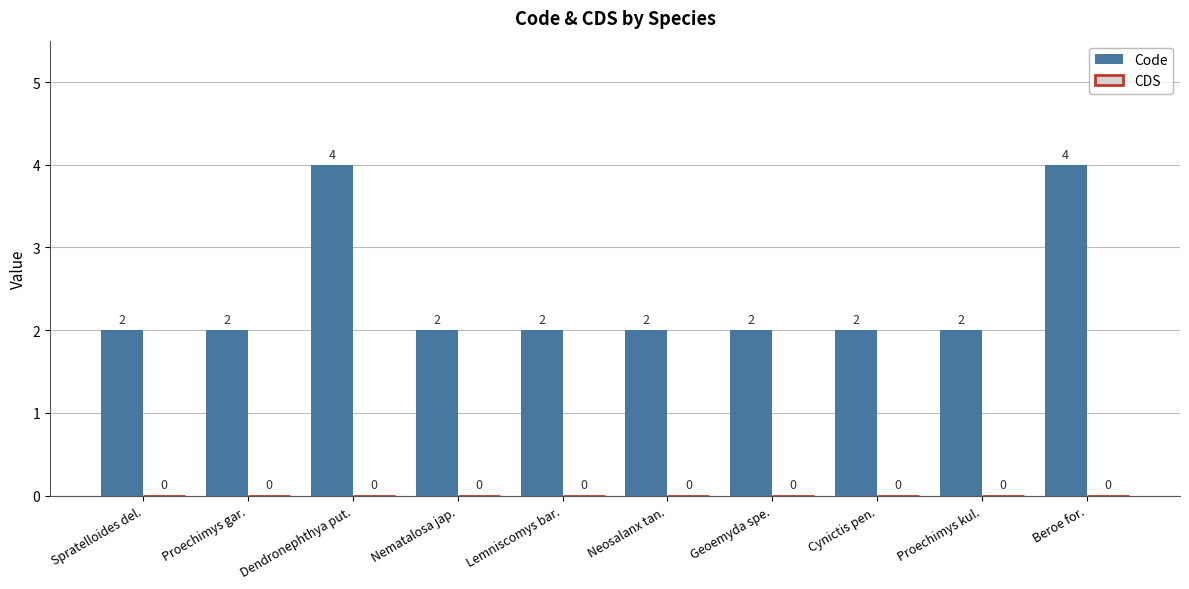

What is the sum of all values?

24